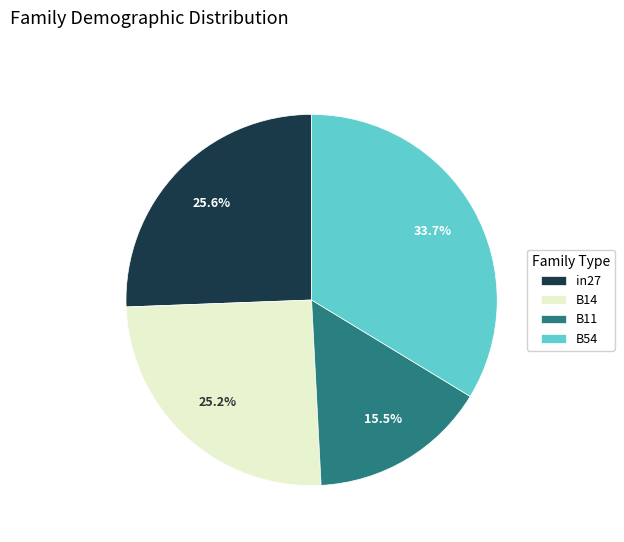

Approximately how many times larger is the value at B11 compared to B14?

0.6